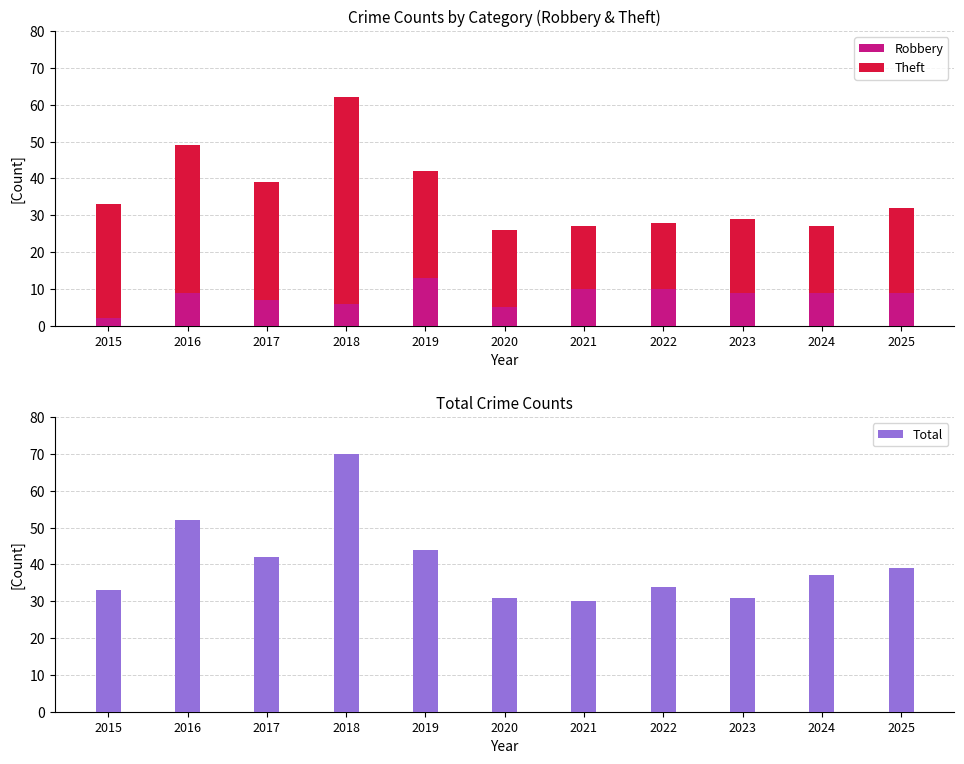

What is the sum of the Theft values at 2015 and 2017?

63